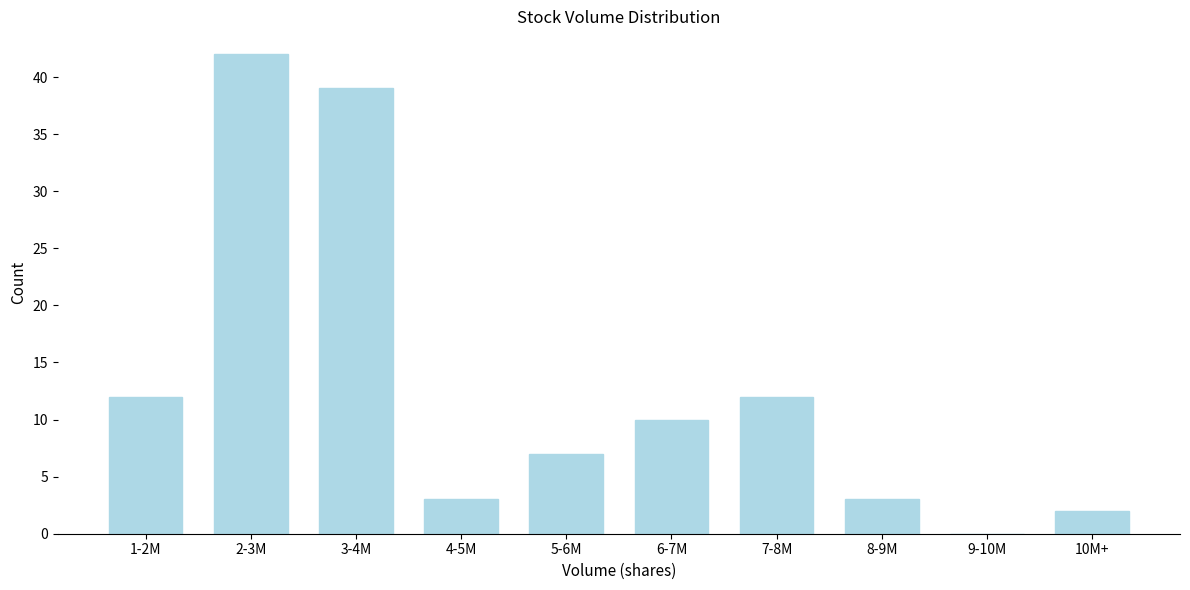

Reading left to right, list all the values displayed in this chart.

1-2M=12	2-3M=42	3-4M=39	4-5M=3	5-6M=7	6-7M=10	7-8M=12	8-9M=3	9-10M=0	10M+=2